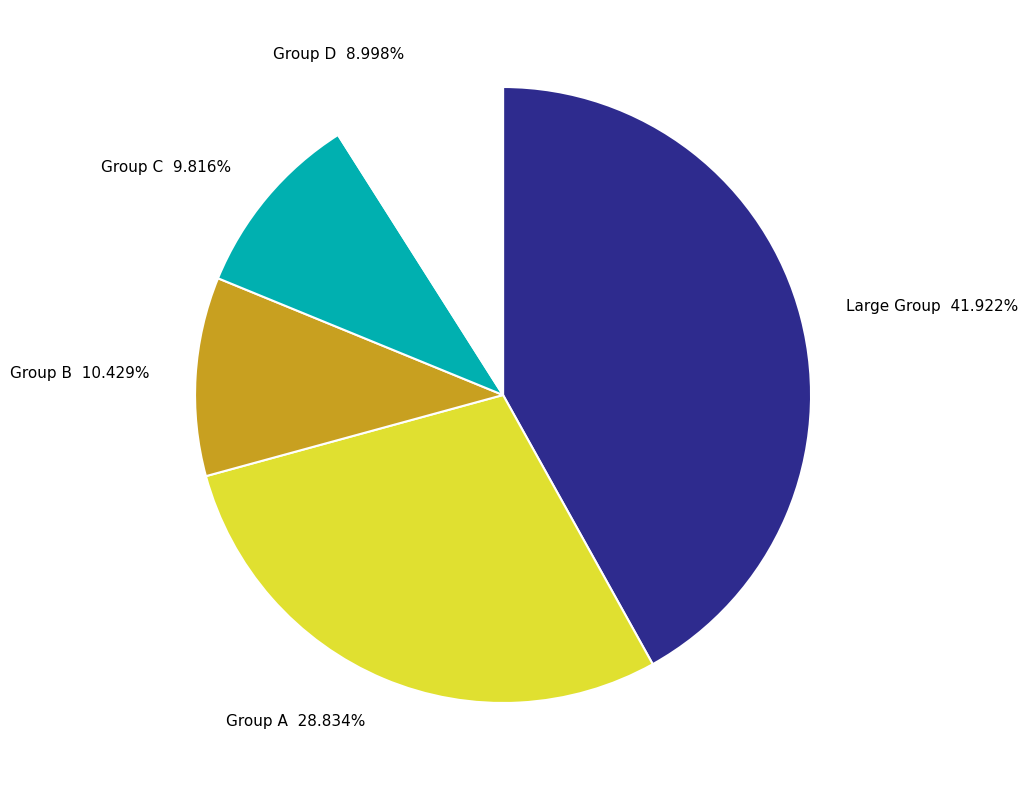

What is the largest slice in the pie chart?

Large Group 41.922%